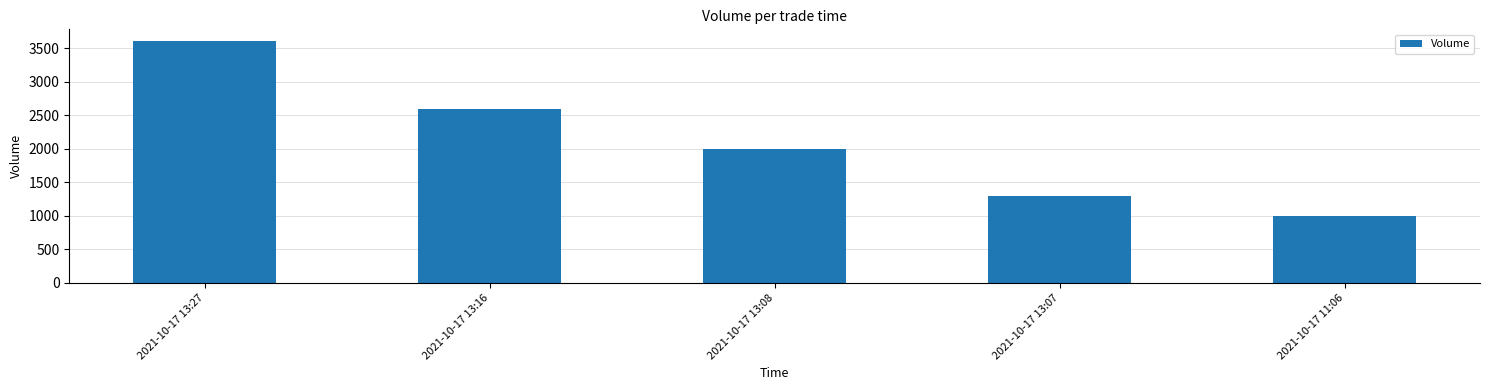

Rank the categories by value from lowest to highest.

2021-10-17 11:06, 2021-10-17 13:07, 2021-10-17 13:08, 2021-10-17 13:16, 2021-10-17 13:27